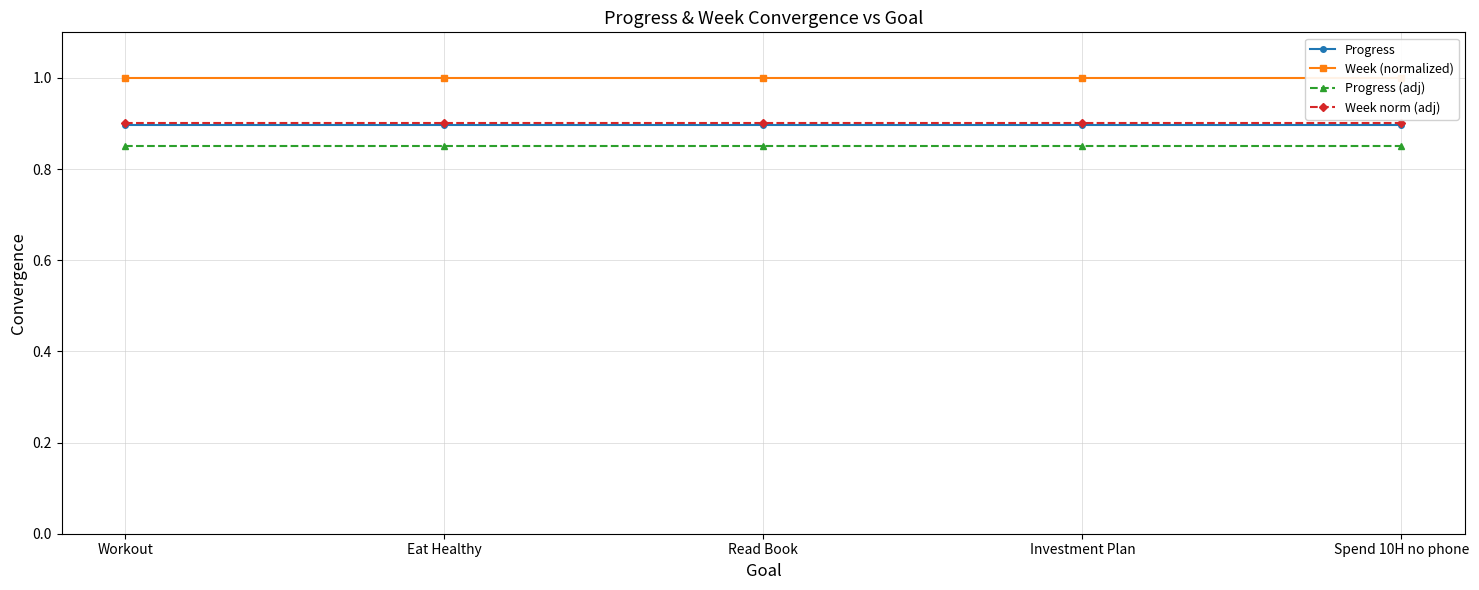

True or false: Week norm (adj) and Week (normalized) cross at least once.

False